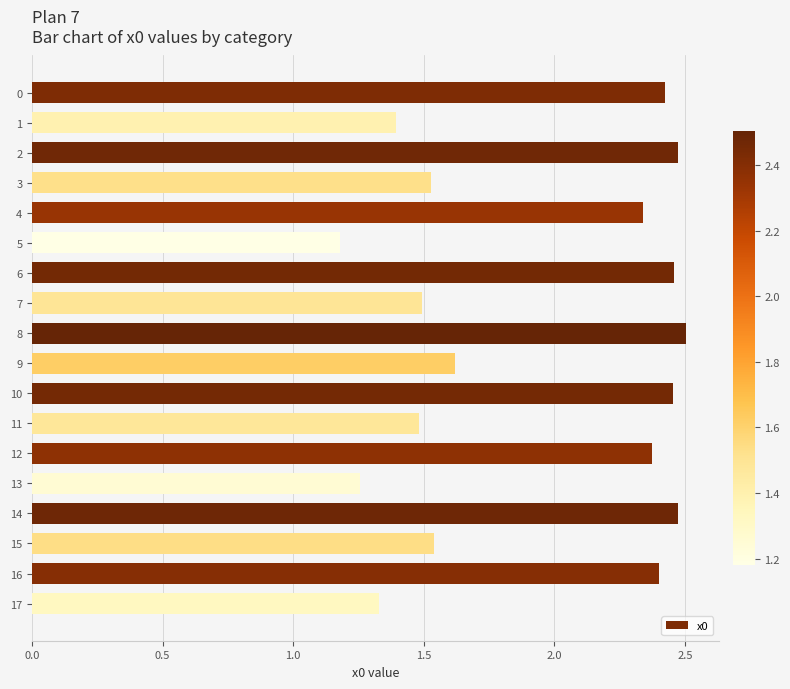

At which label is the value closest to 1?

5